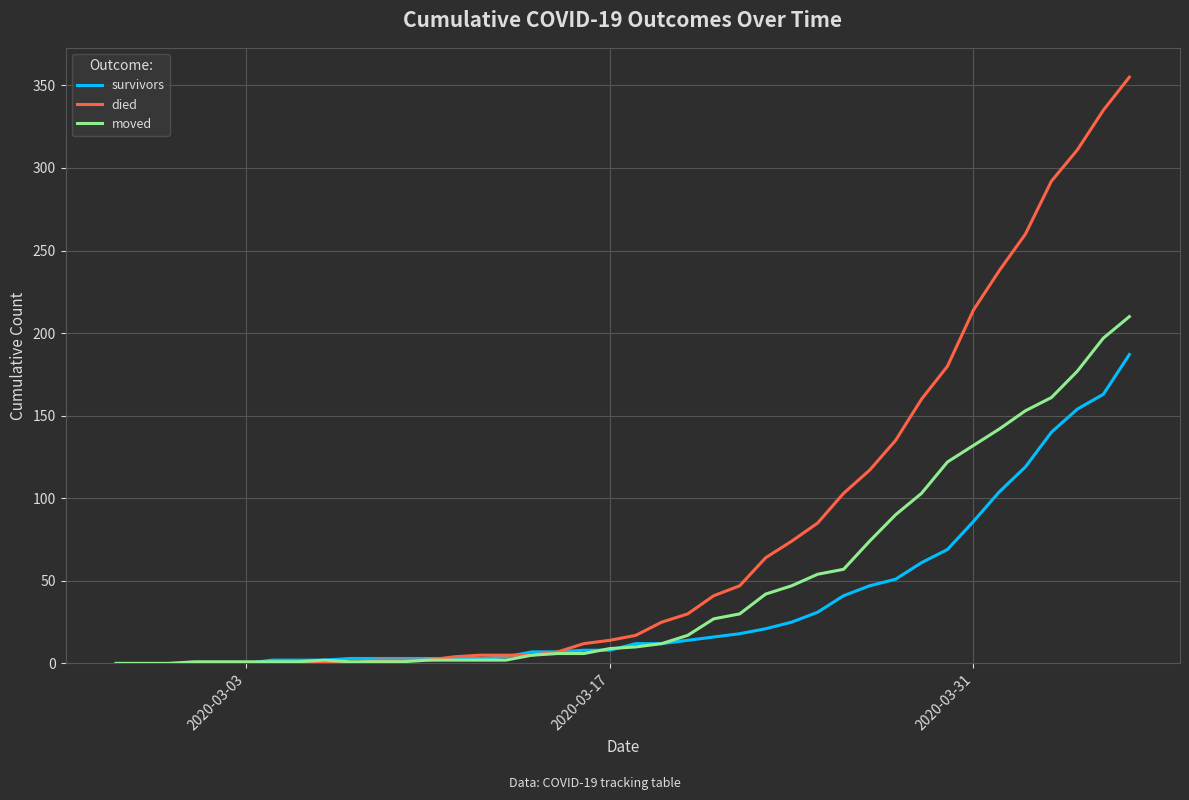

Which series has the largest total across all categories?

died